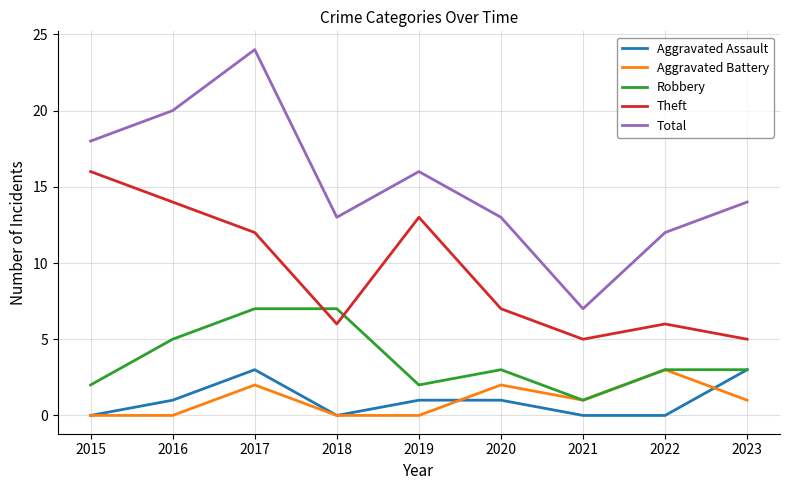

At which category does Robbery reach its first local valley?

2019